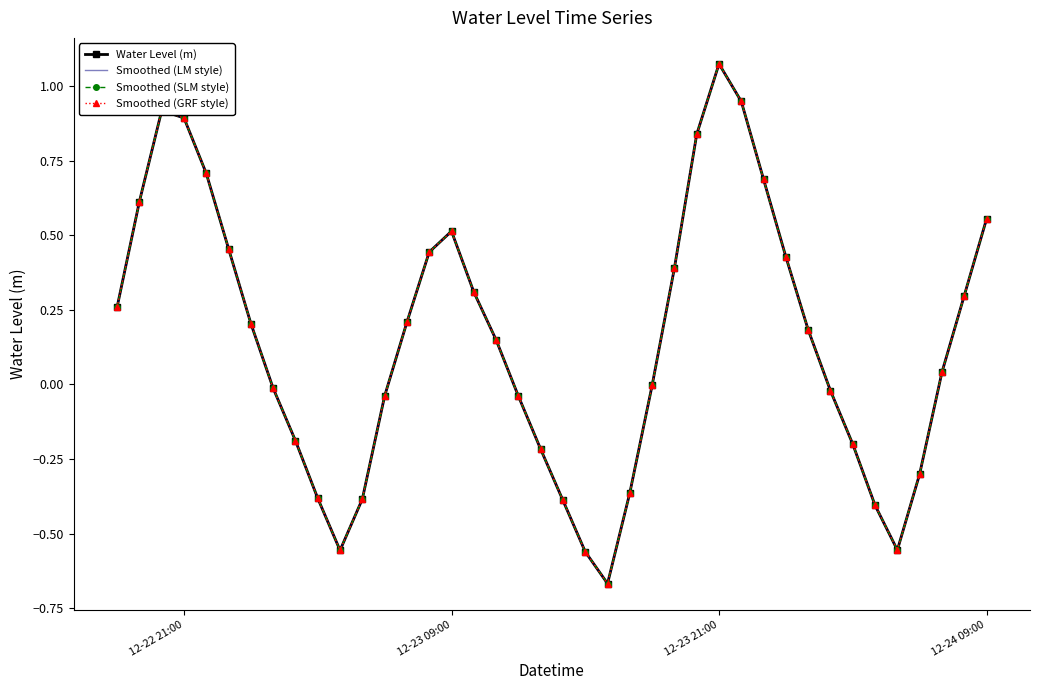

How many lines are shown in the chart?

4